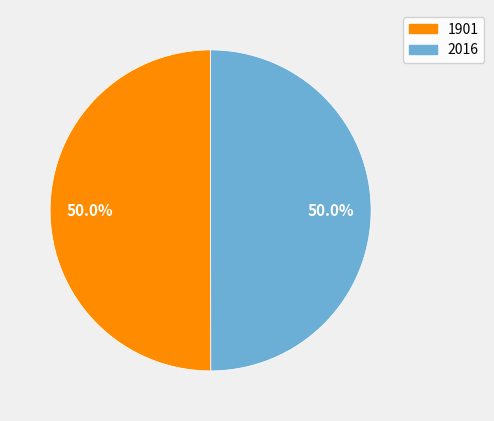

What percentage do 2016 and 1901 together represent?

100.0%